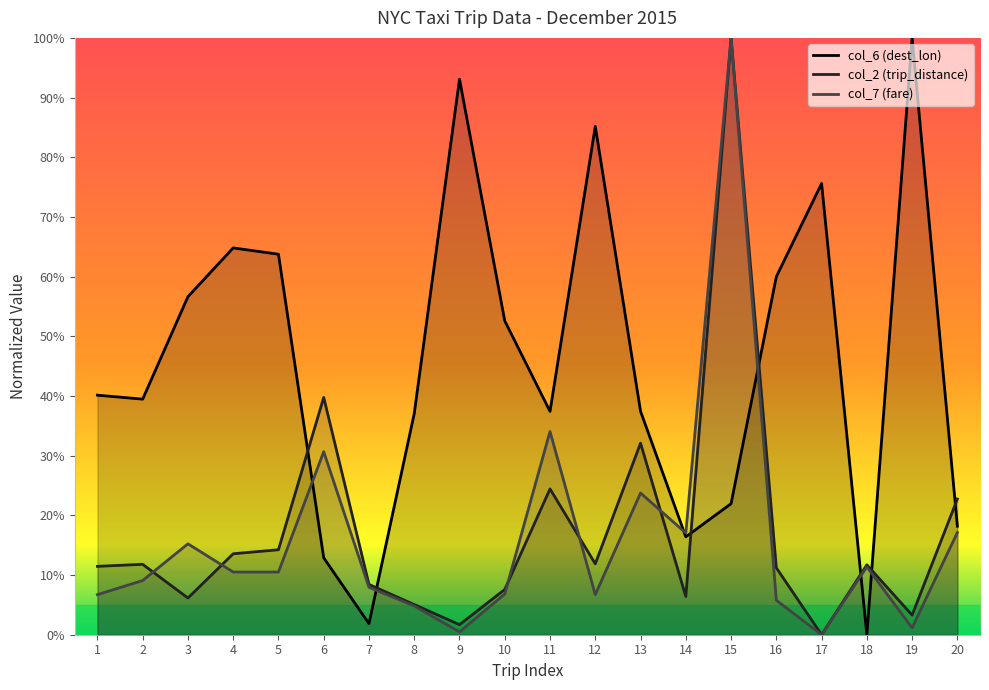

Reading right to left, extract all data points from this chart.

col_6 (dest_lon): 18.2	100.0	0.0	75.6	60.0	22.0	16.4	37.4	85.2	37.4	52.6	93.1	37.0	1.9	12.9	63.8	64.8	56.6	39.5	40.1
col_2 (trip_distance): 22.7	3.3	11.7	0.0	11.2	100.0	6.4	32.1	11.9	24.4	7.6	1.7	5.1	8.4	39.8	14.2	13.6	6.1	11.8	11.5
col_7 (fare): 17.1	1.2	11.4	0.0	5.8	100.0	17.0	23.7	6.7	34.1	6.8	0.5	4.8	7.9	30.7	10.5	10.5	15.2	9.1	6.7